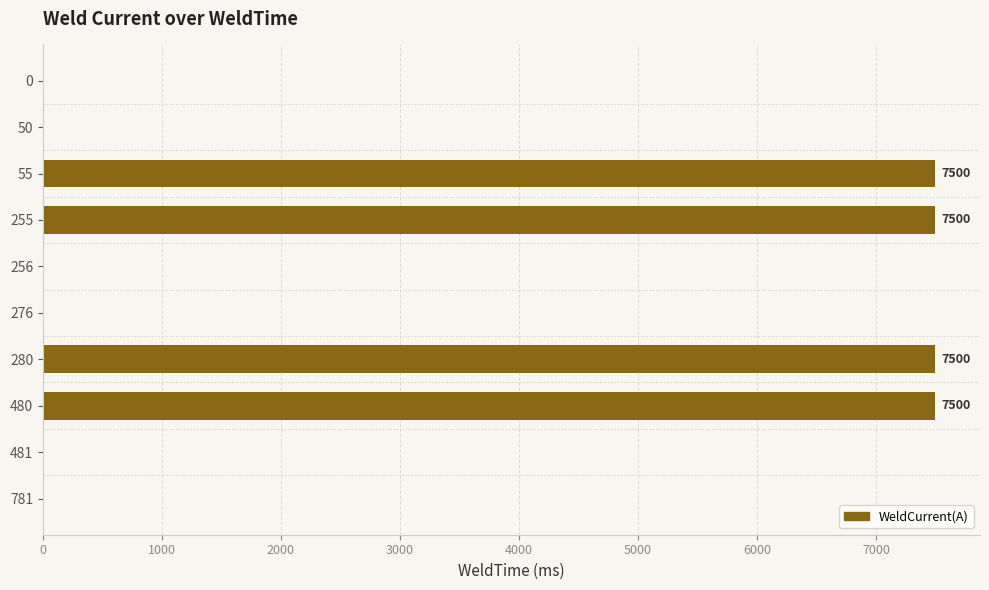

The chart shows a value of 0 at 781. True or false?

True